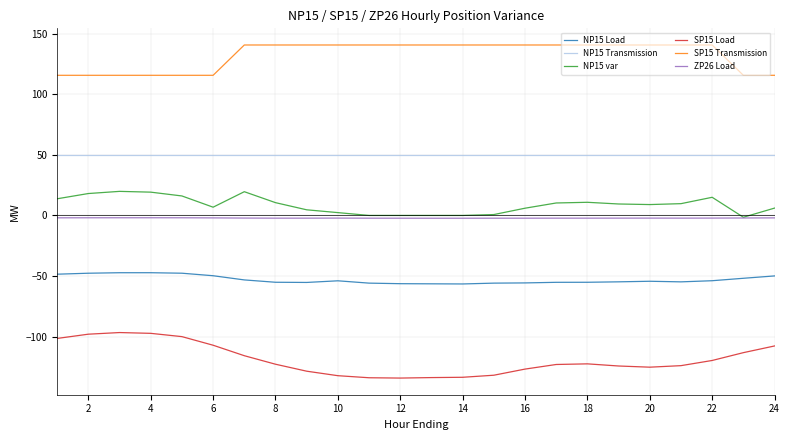

What is the maximum value for NP15 Load?

-47.2